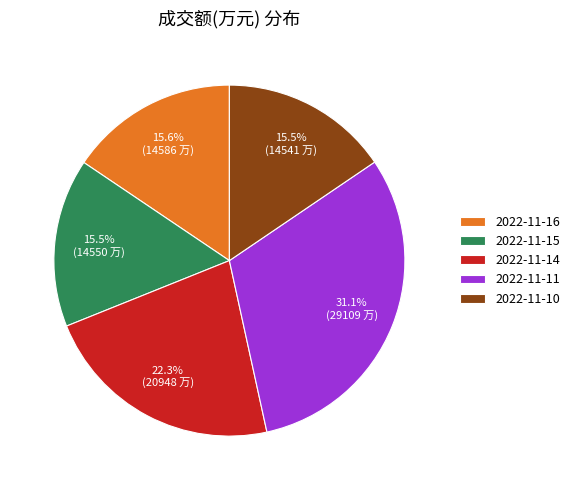

How many segments does this pie chart have?

5